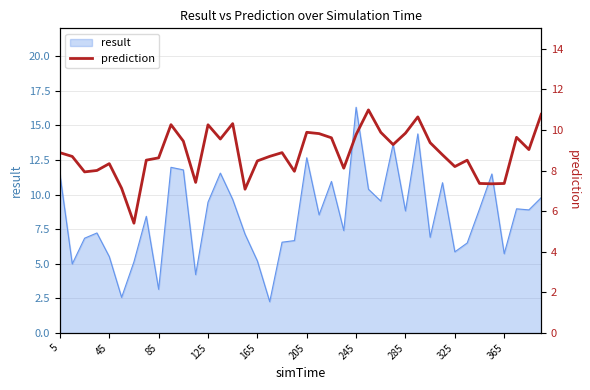

True or false: result has a value of 2.3 at 325.

False